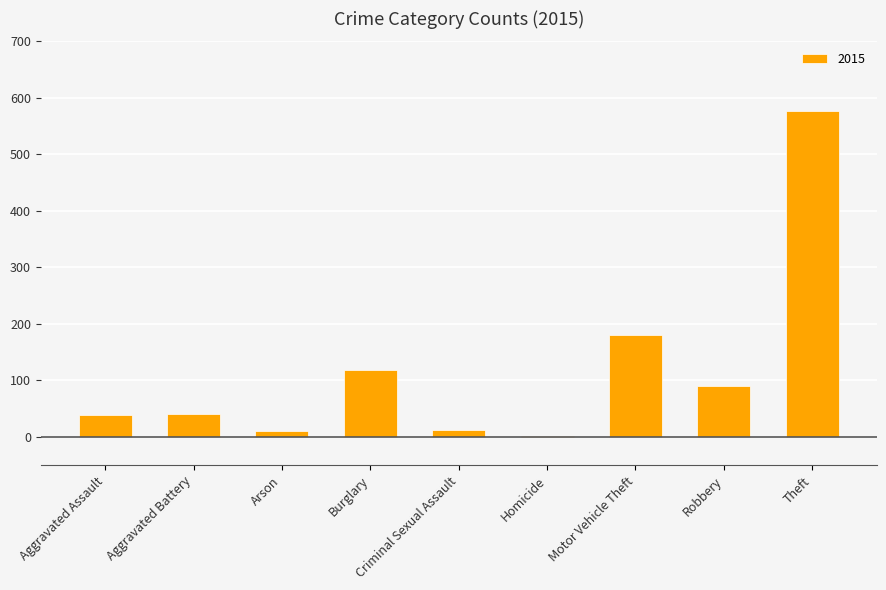

What is the maximum value shown in the chart?

577